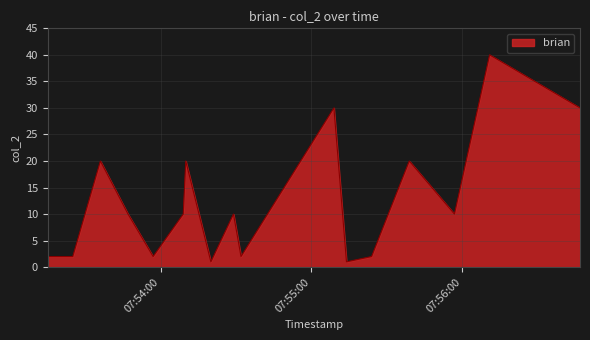

What is the minimum value shown in the chart?

1